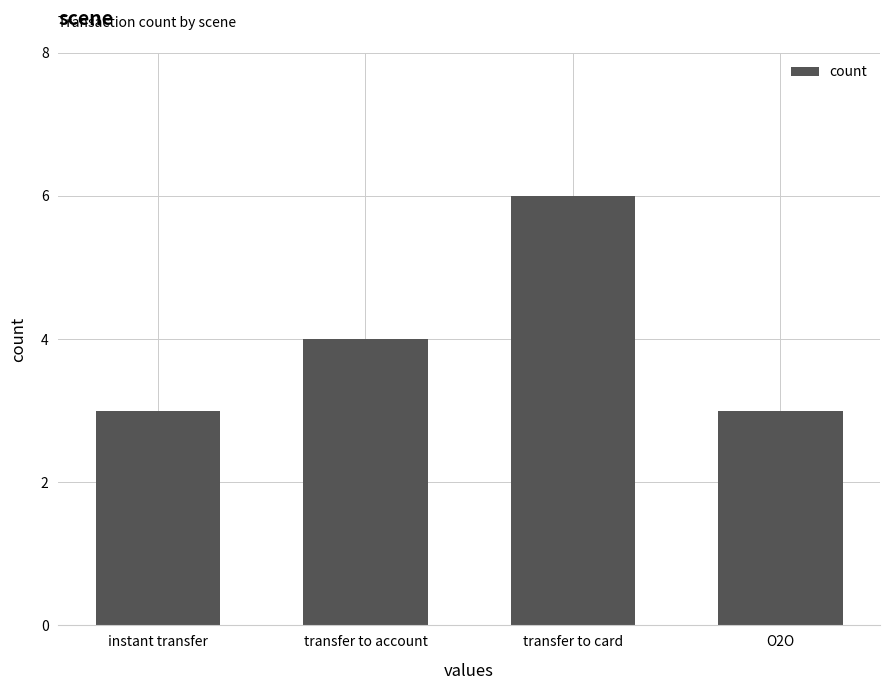

What is the label of the 4th bar from the right?

instant transfer